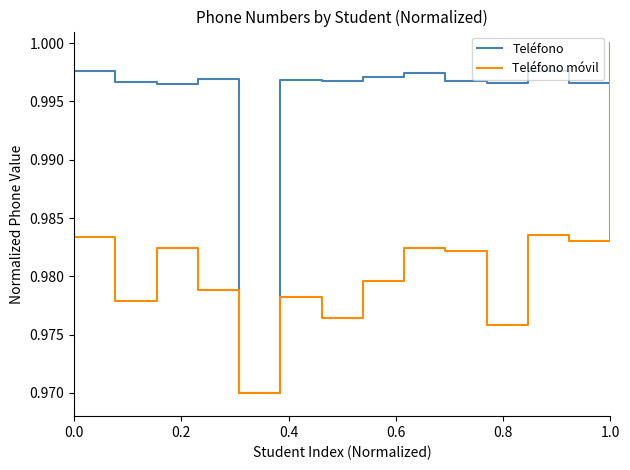

Rank the series by their average value, from lowest to highest.

Teléfono móvil, Teléfono